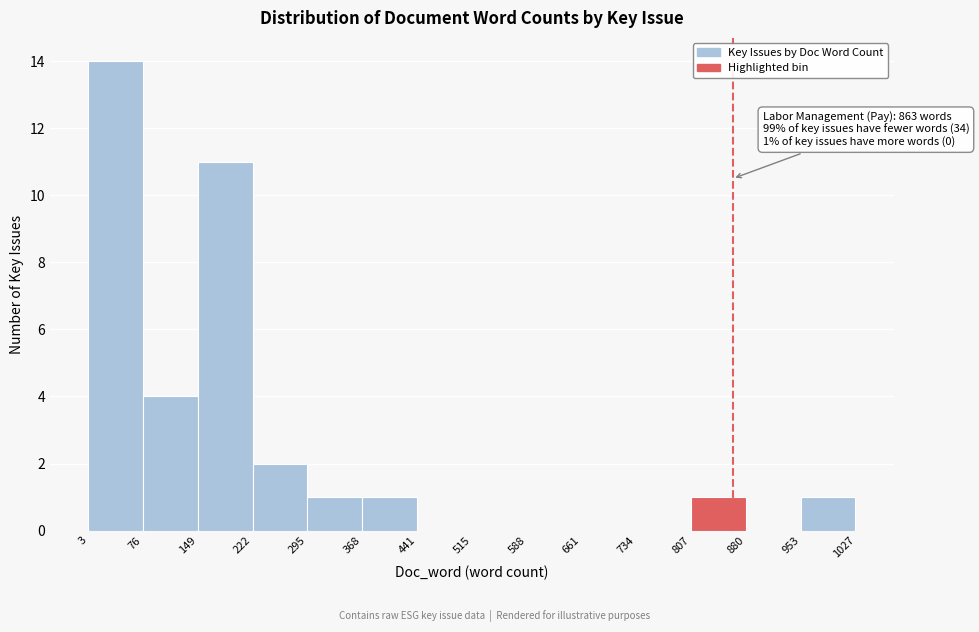

Over which range of the x-axis is the bar tallest?

3 to 76